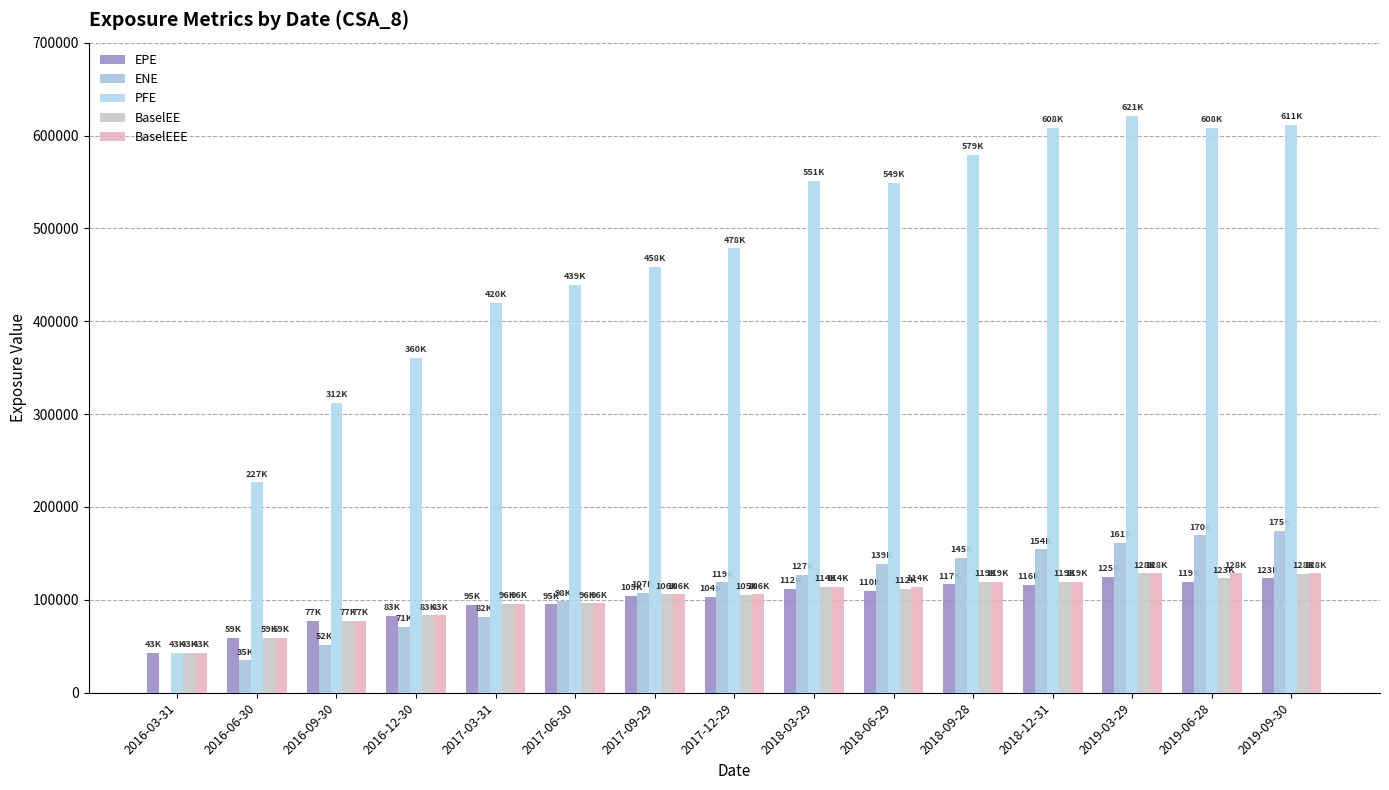

What is the value of the PFE bar at the 13th from the left?

621133.0